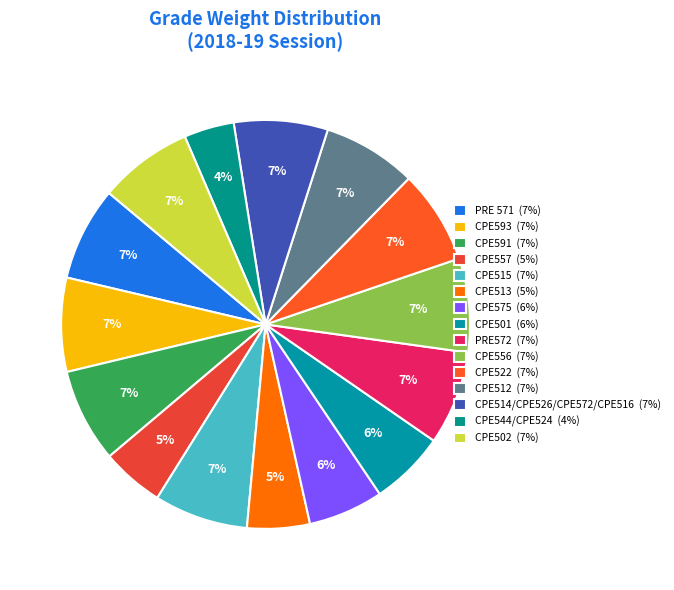

How many slices are in this pie chart?

15